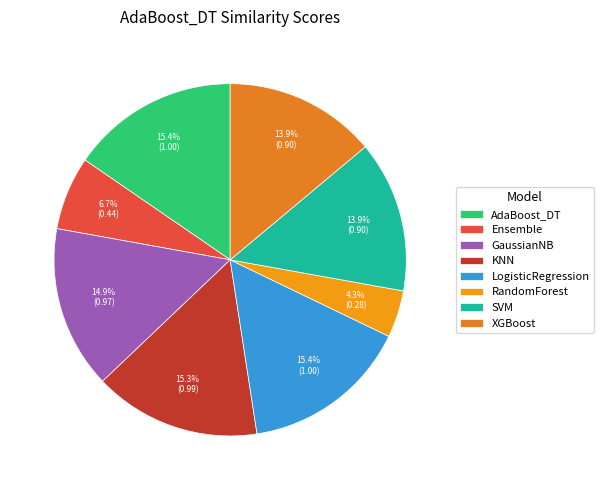

Rank the categories by value from highest to lowest.

AdaBoost_DT, LogisticRegression, KNN, GaussianNB, SVM, XGBoost, Ensemble, RandomForest